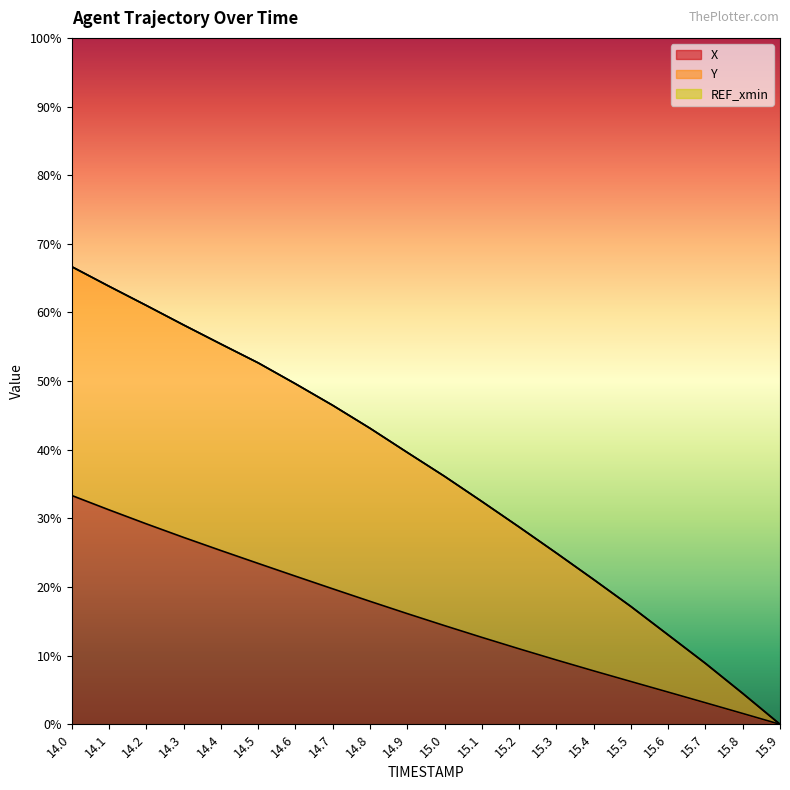

True or false: X has a value of 13.6 at 14.4.

False